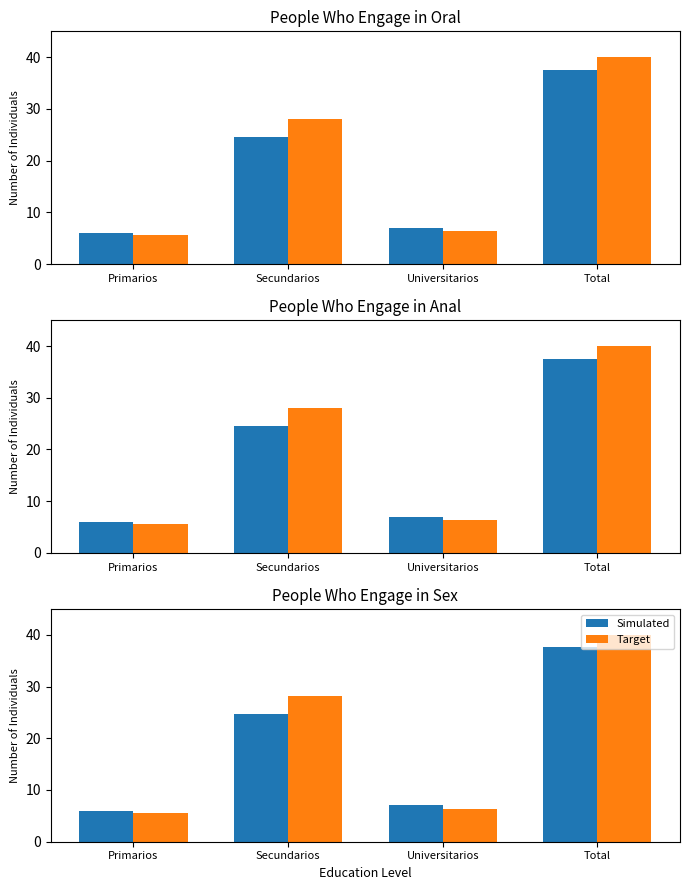

Where is Target nearest to the value 22?

Secundarios